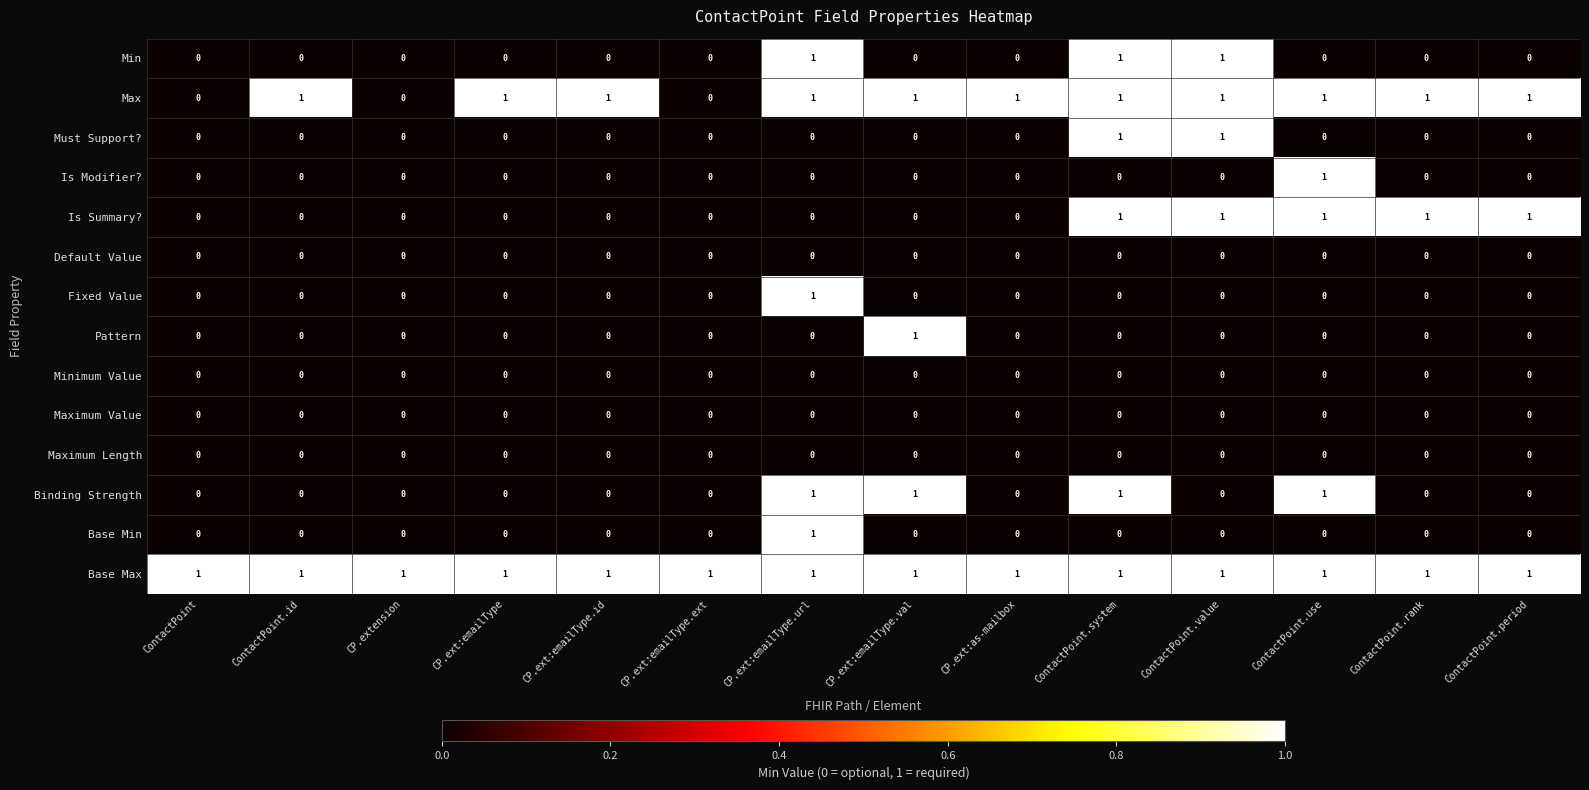

True or false: Base Max has a value of 1 at CP.ext:emailType.url.

True